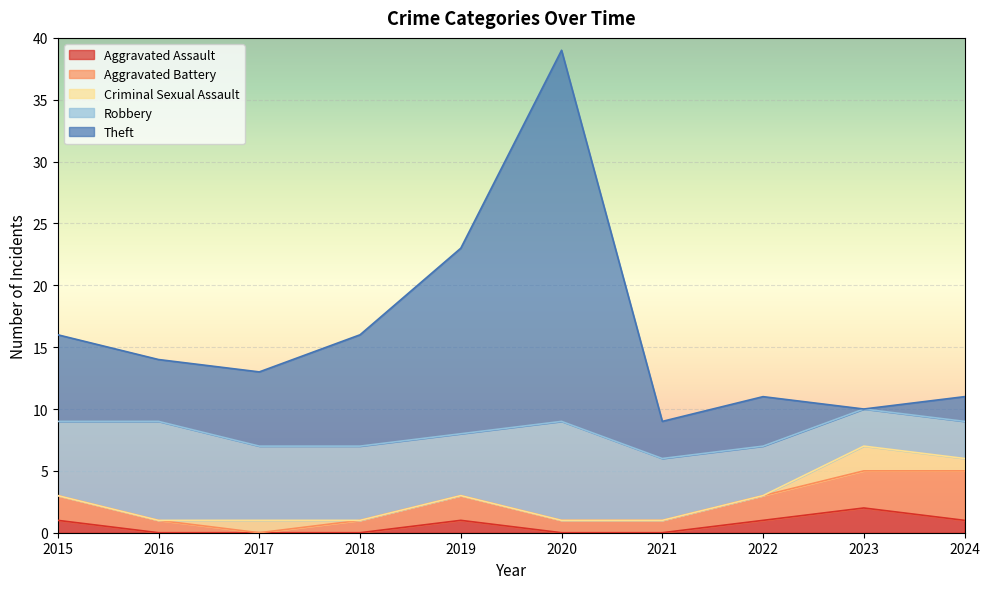

What is the value of the Aggravated Assault point at the 1st from the left?

1